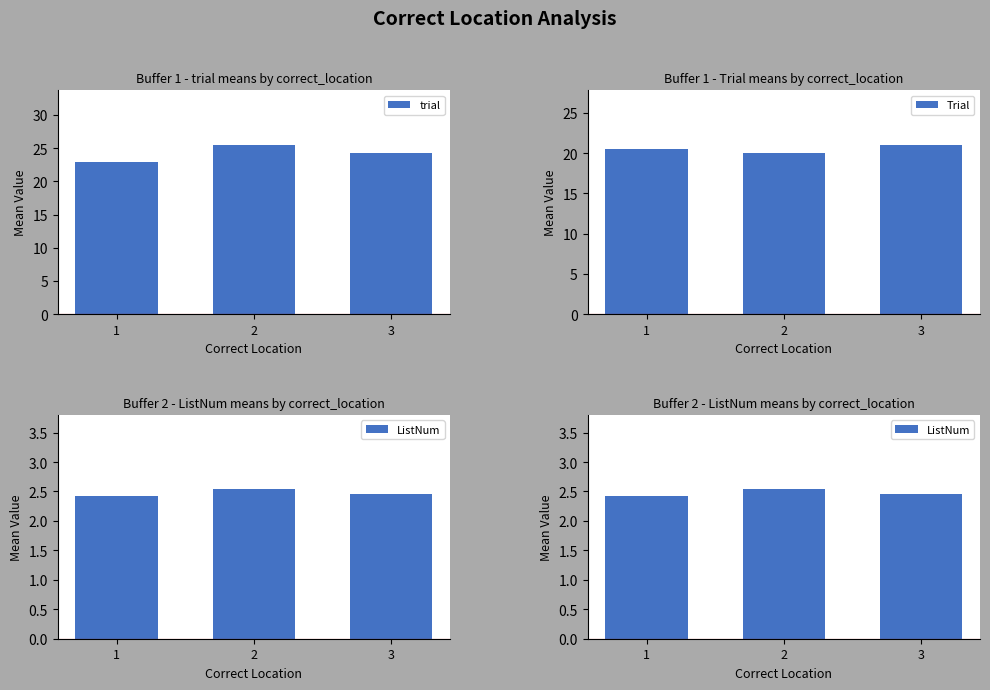

Between 3 and 2, which is larger?

2